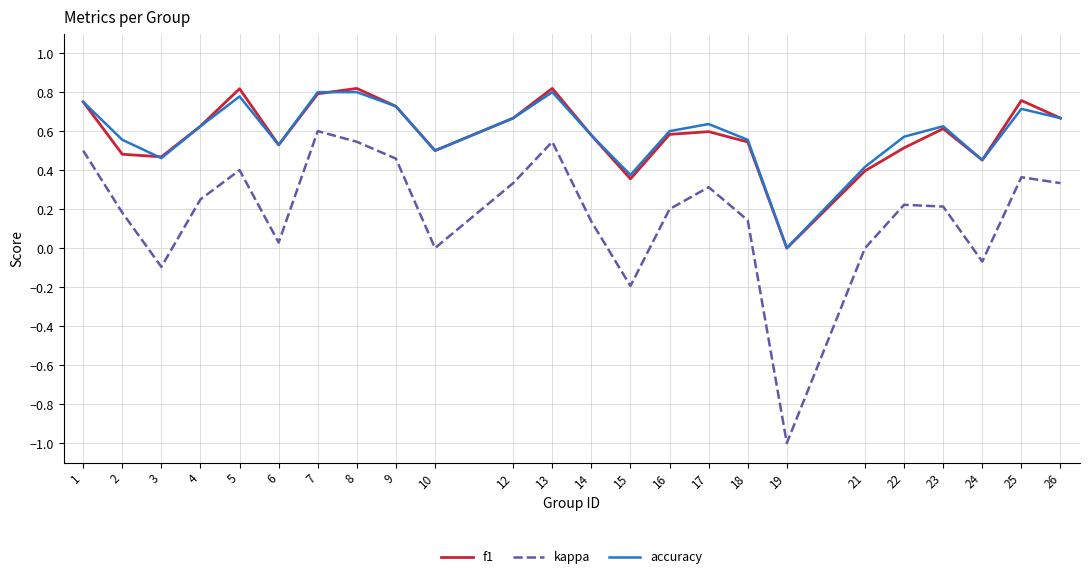

How many interior local peaks does the kappa series have?

6